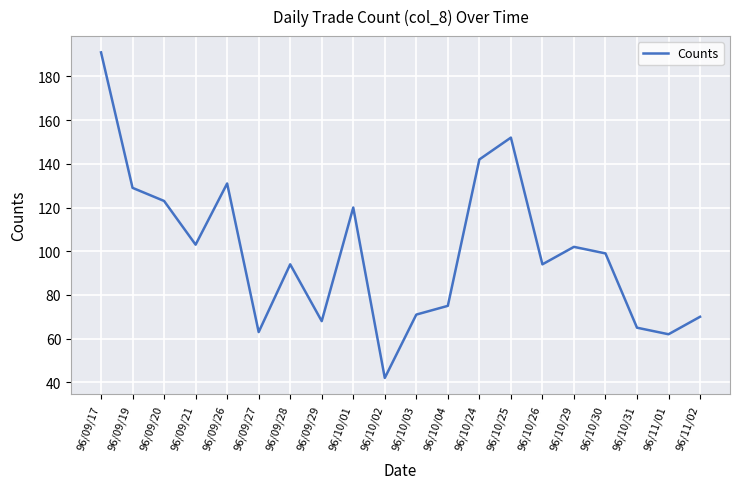

What position from the left is 96/10/02?

10